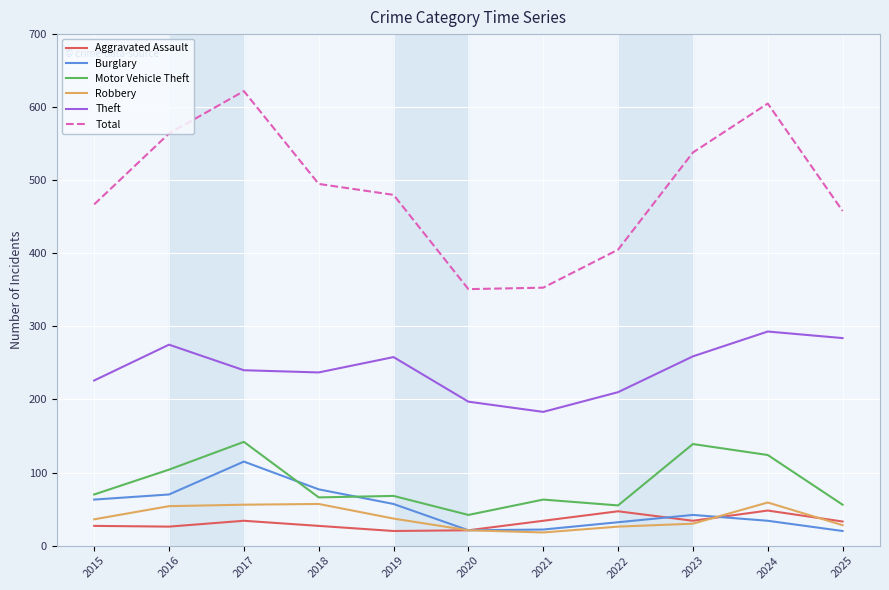

True or false: Motor Vehicle Theft and Theft intersect in this chart.

False